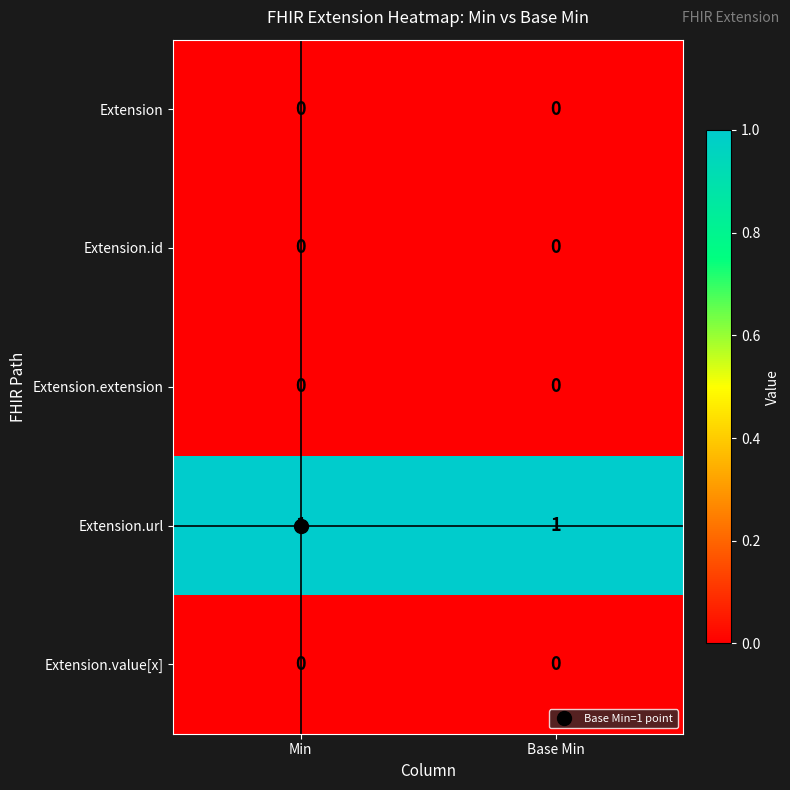

At how many categories does at least one series exceed 0?

2